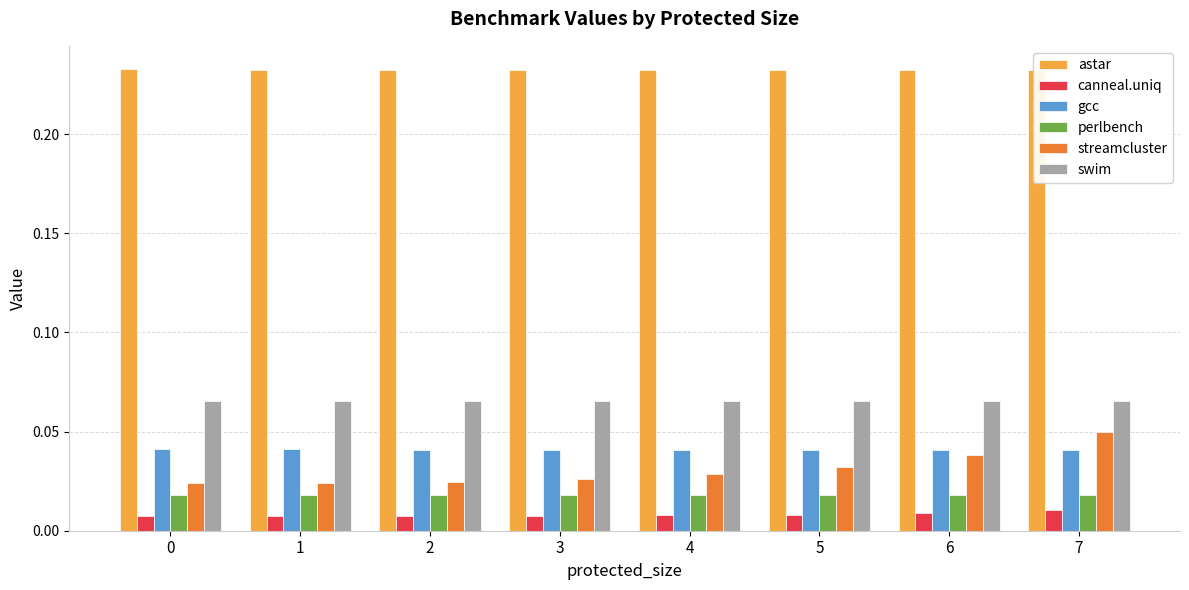

How many distinct data groups are displayed?

6